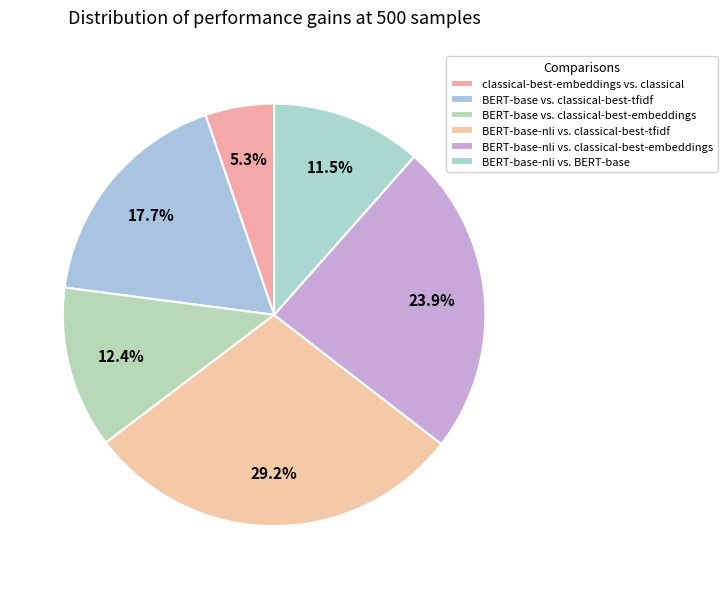

What is the largest slice in the pie chart?

BERT-base-nli vs. classical-best-tfidf